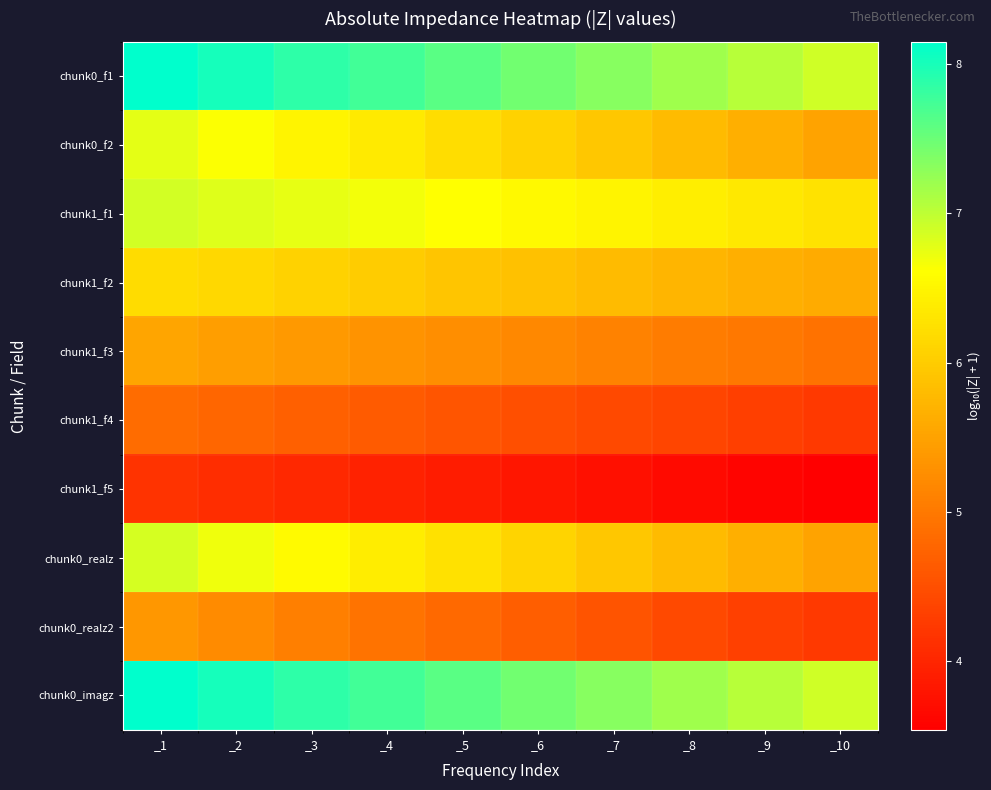

Which series has the largest total across all categories?

chunk0_f1